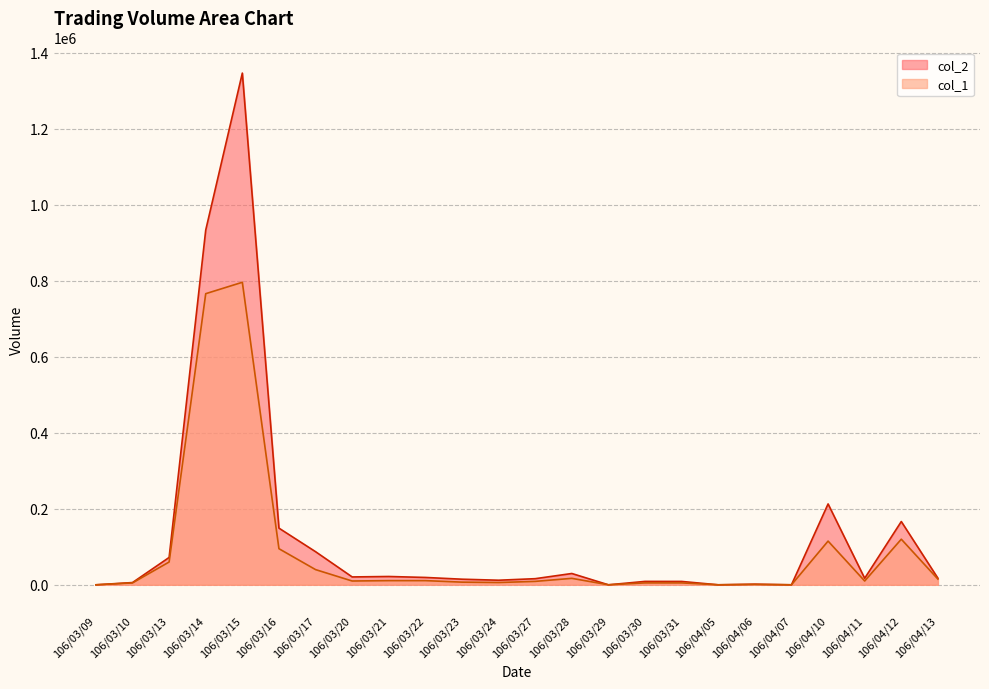

Which series has the widest spread of values?

col_2